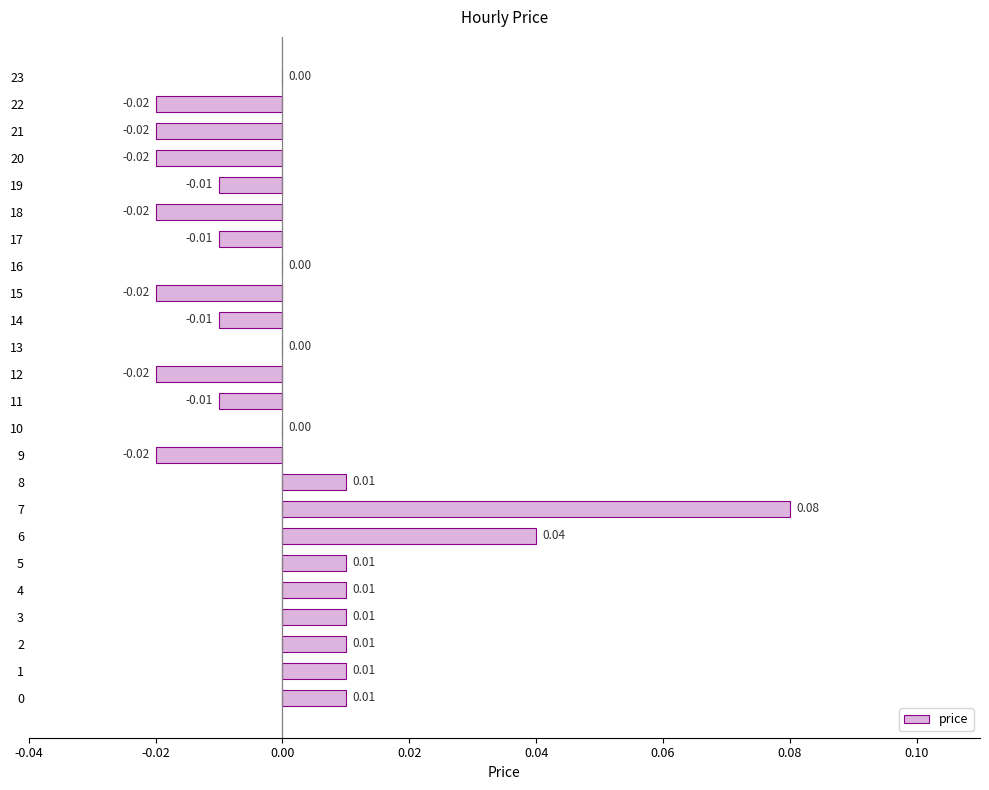

Which has a higher value, 17 or 8?

8